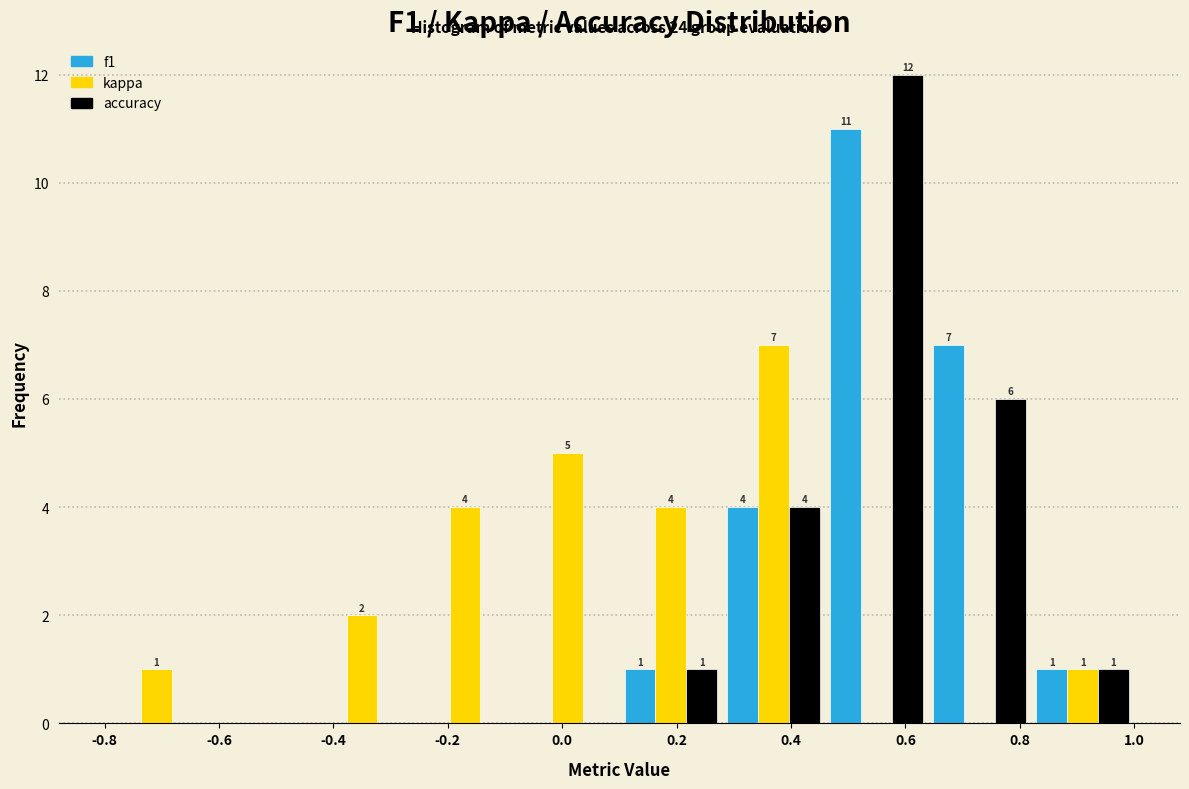

In the f1 series, which range on the x-axis has the tallest bar?

0.46 to 0.64